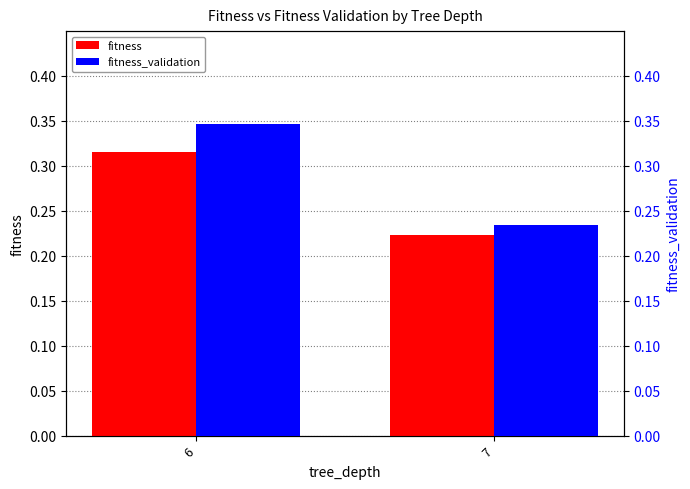

What is the average value of the fitness series?

0.3